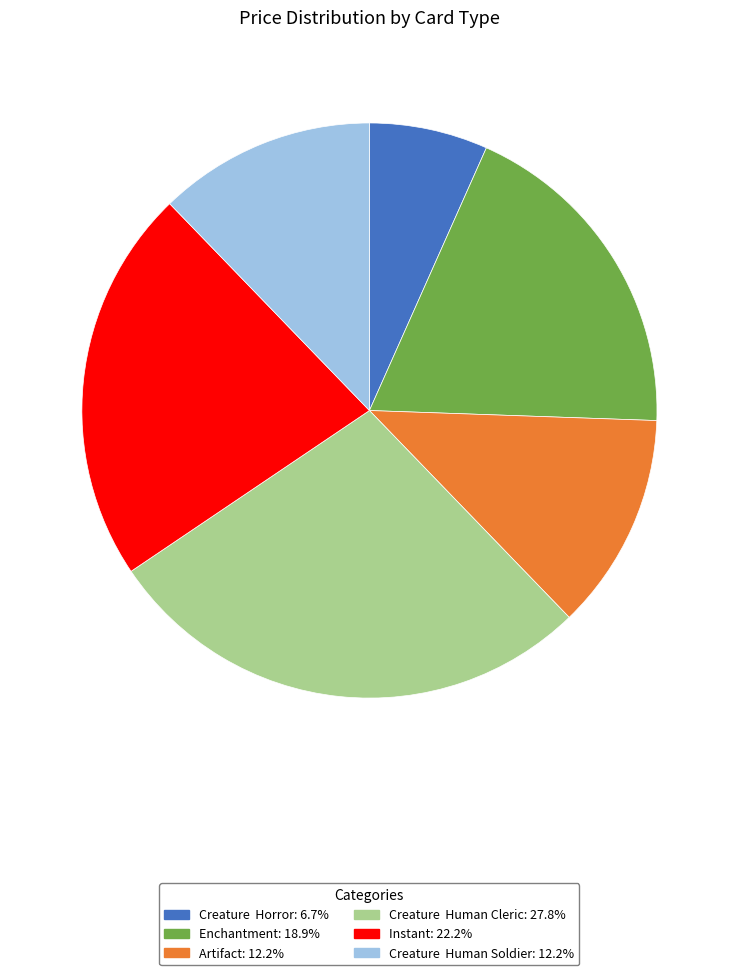

How many slices are in this pie chart?

6